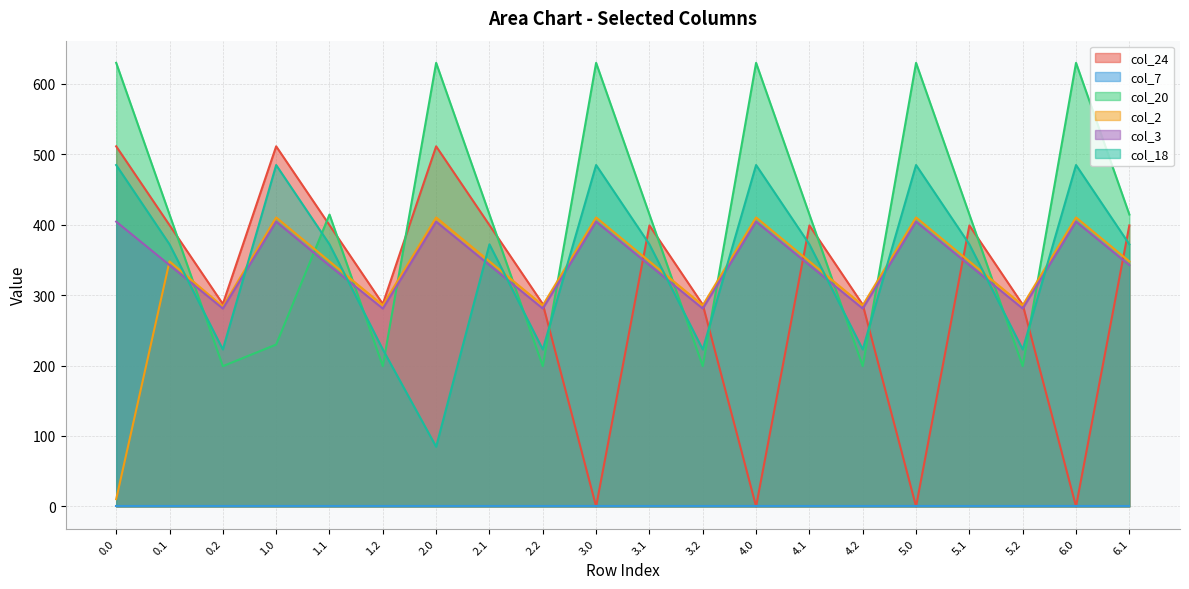

What is the sum of all col_2 values?

6619.4